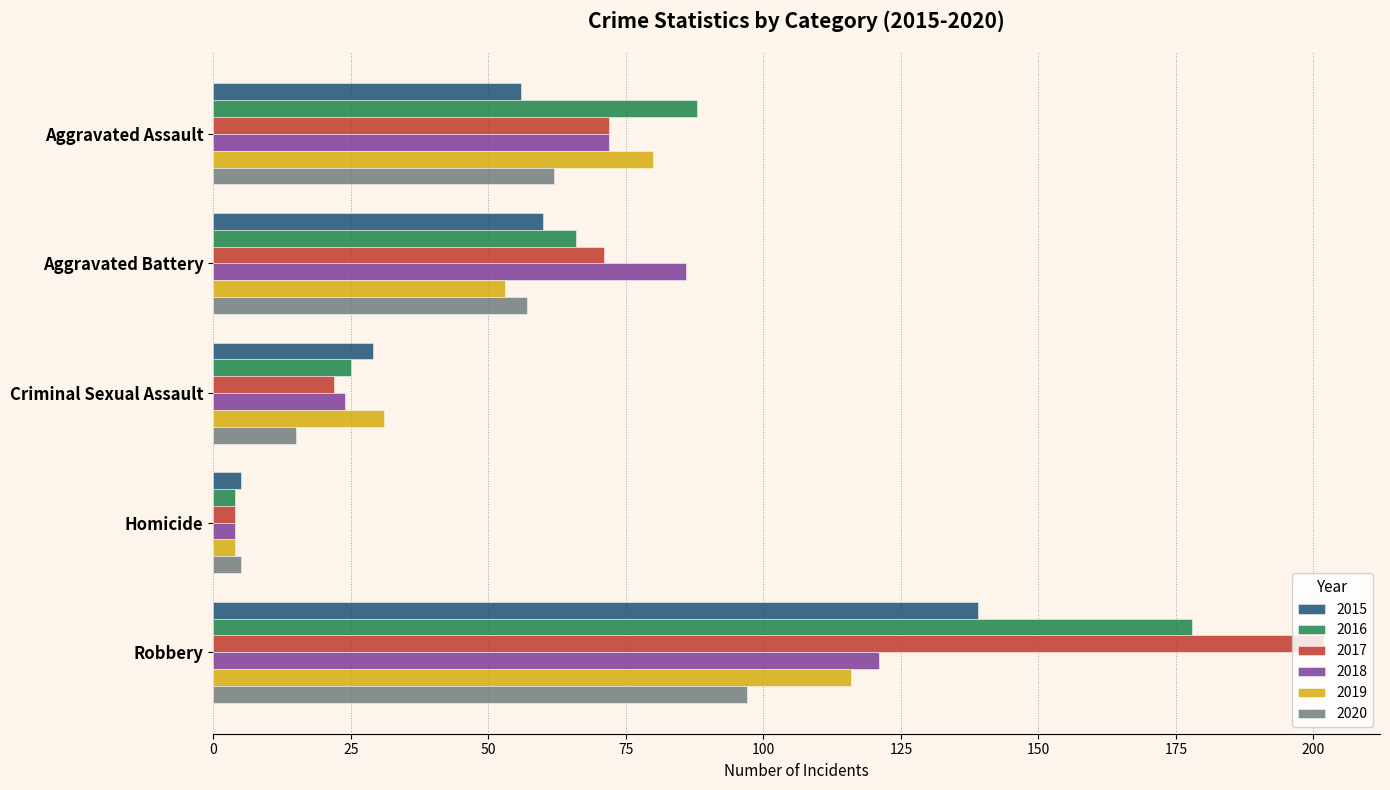

What is the difference between the maximum and second lowest values in the 2020 series?

82